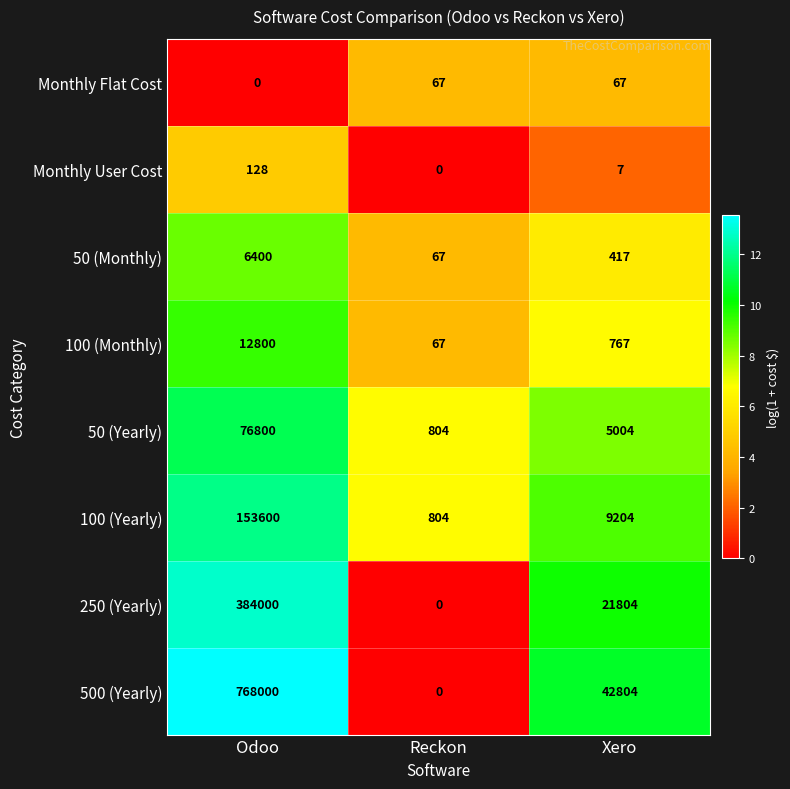

What is the sum of all 50 (Monthly) values?

6884